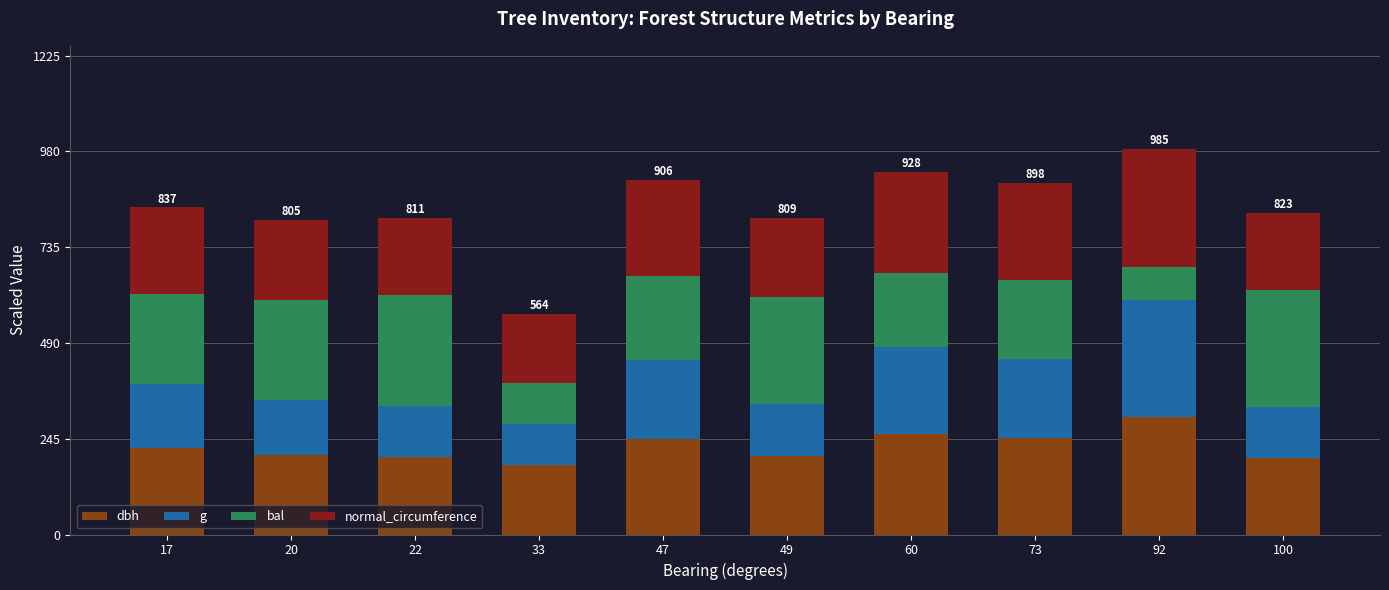

Is it true that dbh equals 89.4 at 47?

False